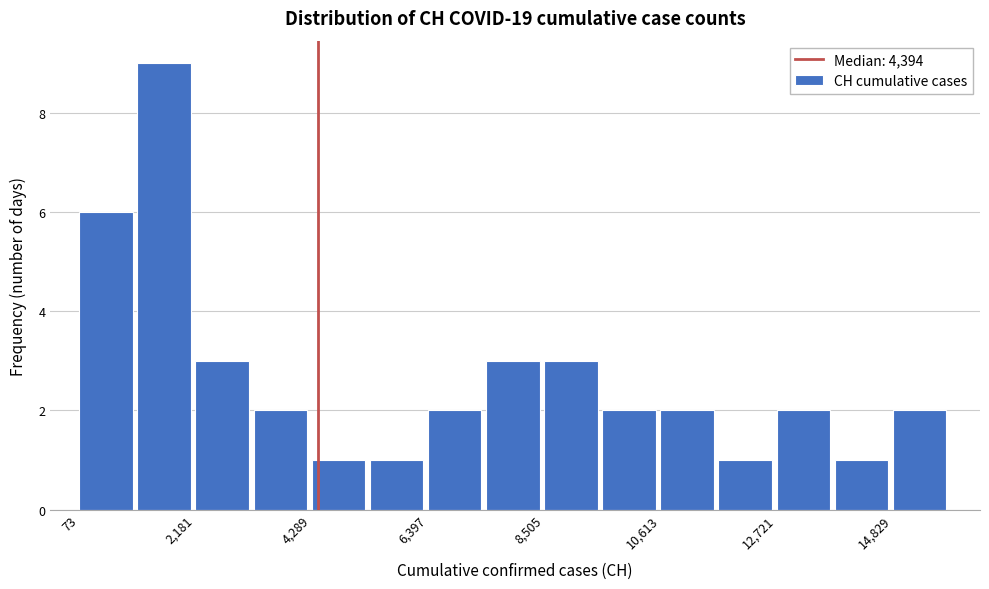

Read against the x-axis, roughly where is the centre of the tallest bar?

1500